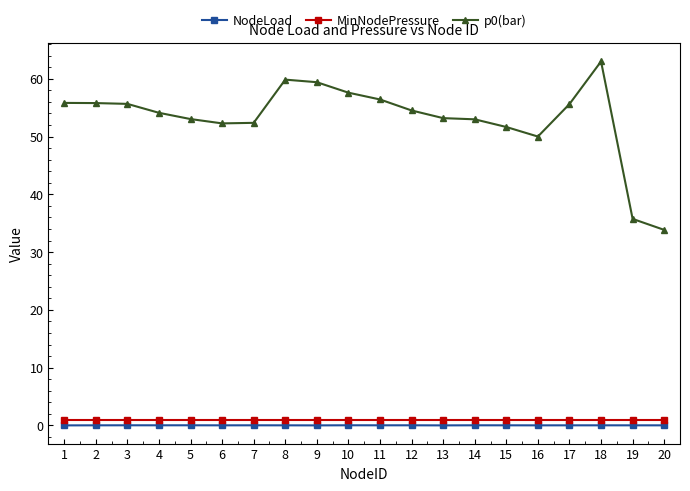

What is the difference between the maximum and minimum values in the p0(bar) series?

29.2